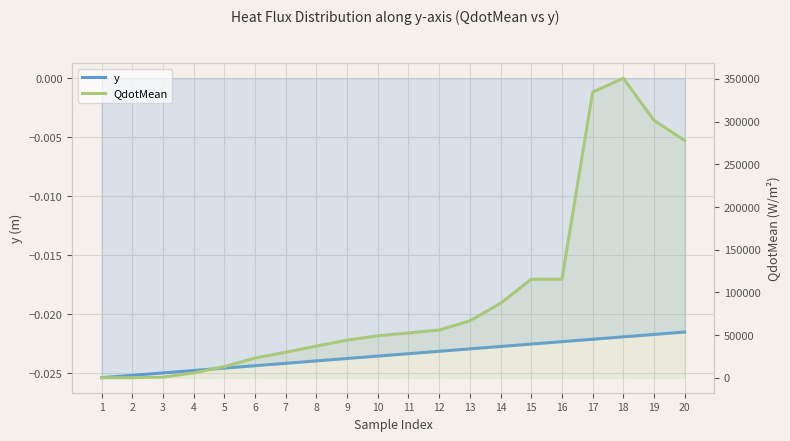

Which series changed the most between 2 and 7?

QdotMean